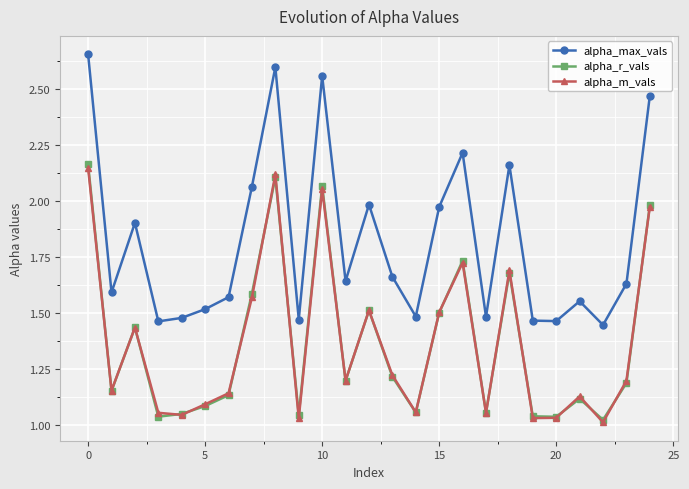

How many interior local valleys does the alpha_max_vals series have?

8